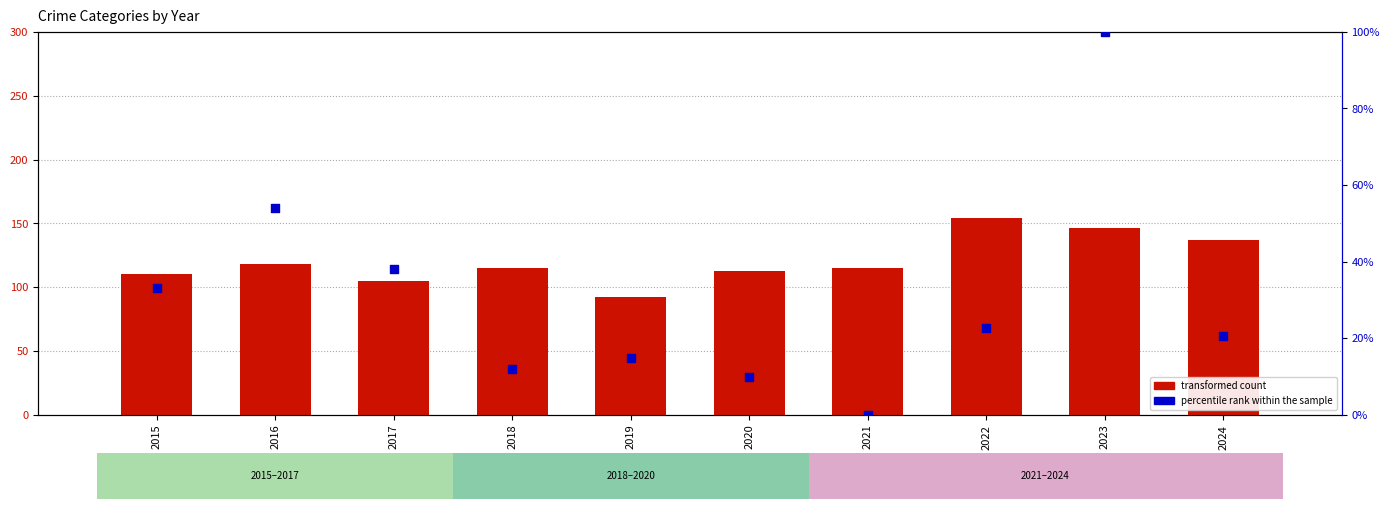

At which category is the sum across all series the highest?

2023